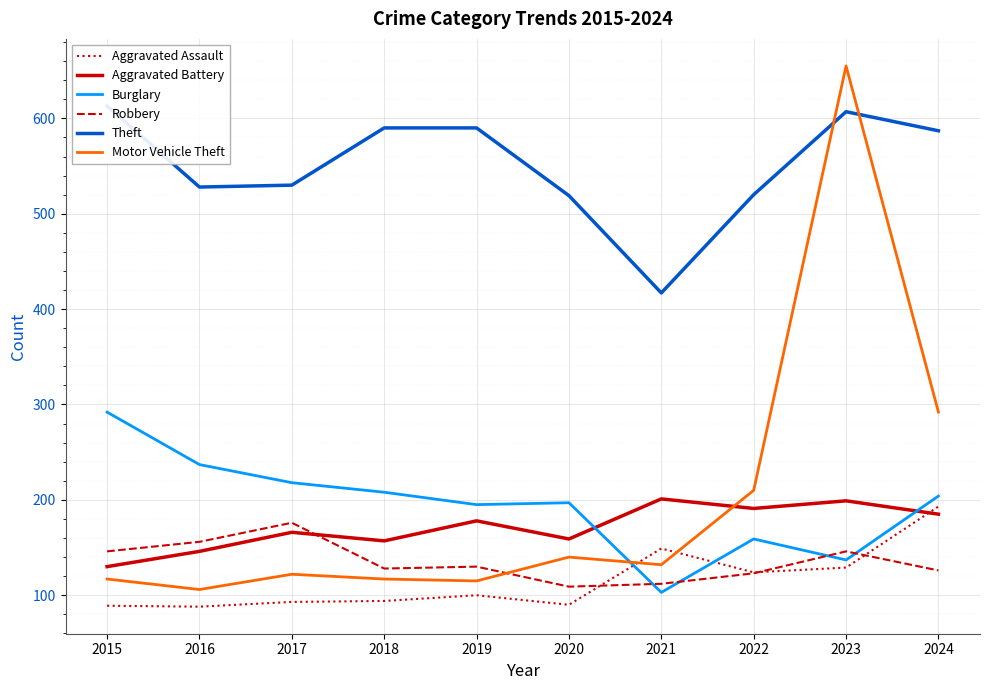

Reading left to right, transcribe all the data shown in this chart.

Aggravated Assault: 2015=89	2016=88	2017=93	2018=94	2019=100	2020=90	2021=149	2022=124	2023=129	2024=193
Aggravated Battery: 2015=130	2016=146	2017=166	2018=157	2019=178	2020=159	2021=201	2022=191	2023=199	2024=185
Burglary: 2015=292	2016=237	2017=218	2018=208	2019=195	2020=197	2021=103	2022=159	2023=137	2024=204
Robbery: 2015=146	2016=156	2017=176	2018=128	2019=130	2020=109	2021=112	2022=123	2023=146	2024=126
Theft: 2015=613	2016=528	2017=530	2018=590	2019=590	2020=519	2021=417	2022=520	2023=607	2024=587
Motor Vehicle Theft: 2015=117	2016=106	2017=122	2018=117	2019=115	2020=140	2021=132	2022=210	2023=655	2024=292